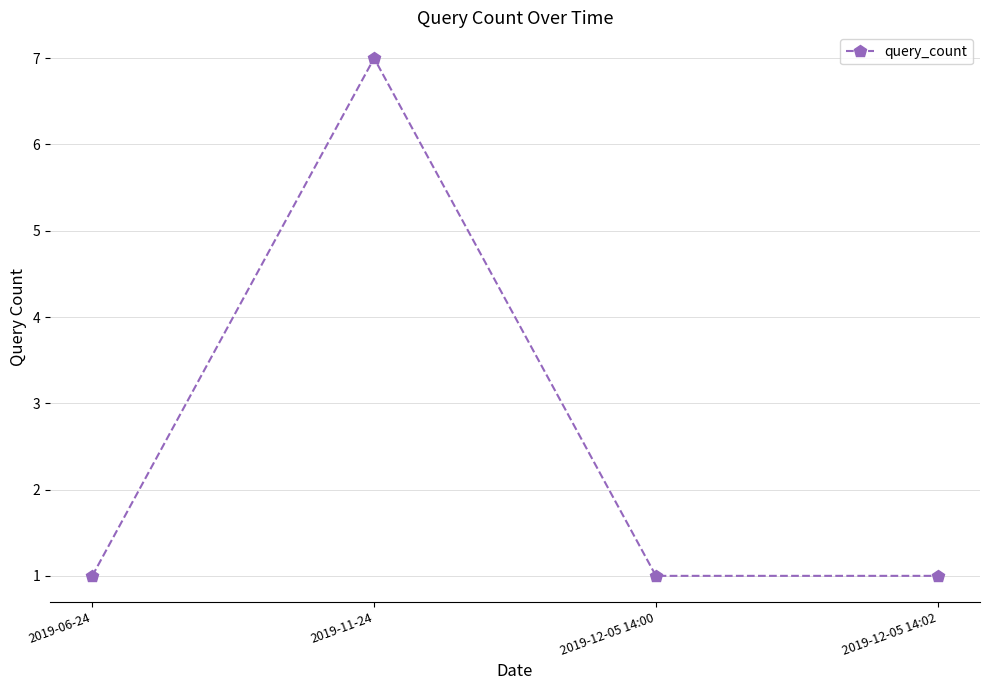

Is this an area chart (filled region under the line)?

No